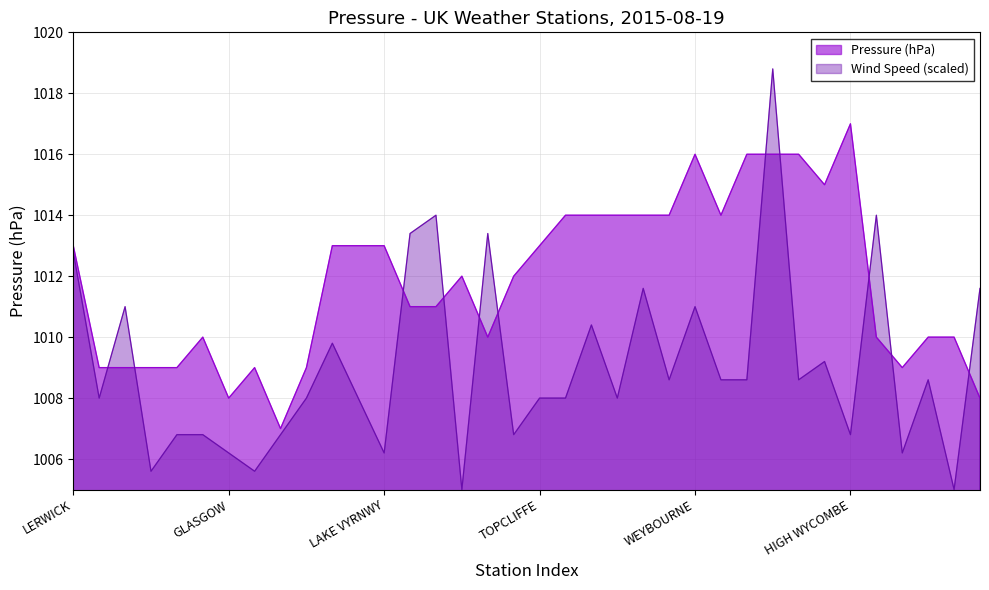

How many categories are shown in the chart?

36